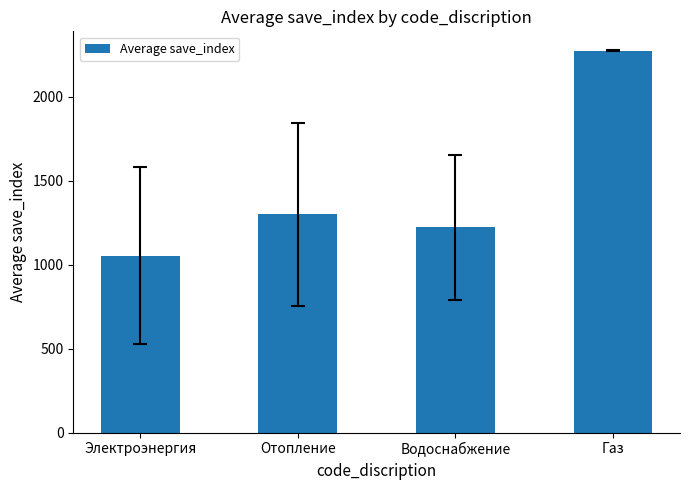

How many distinct data groups are displayed?

1